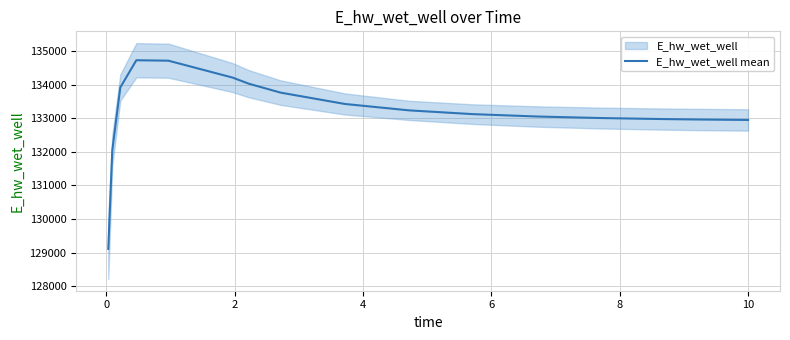

What is the highest value of the E_hw_wet_well mean series?

134732.5